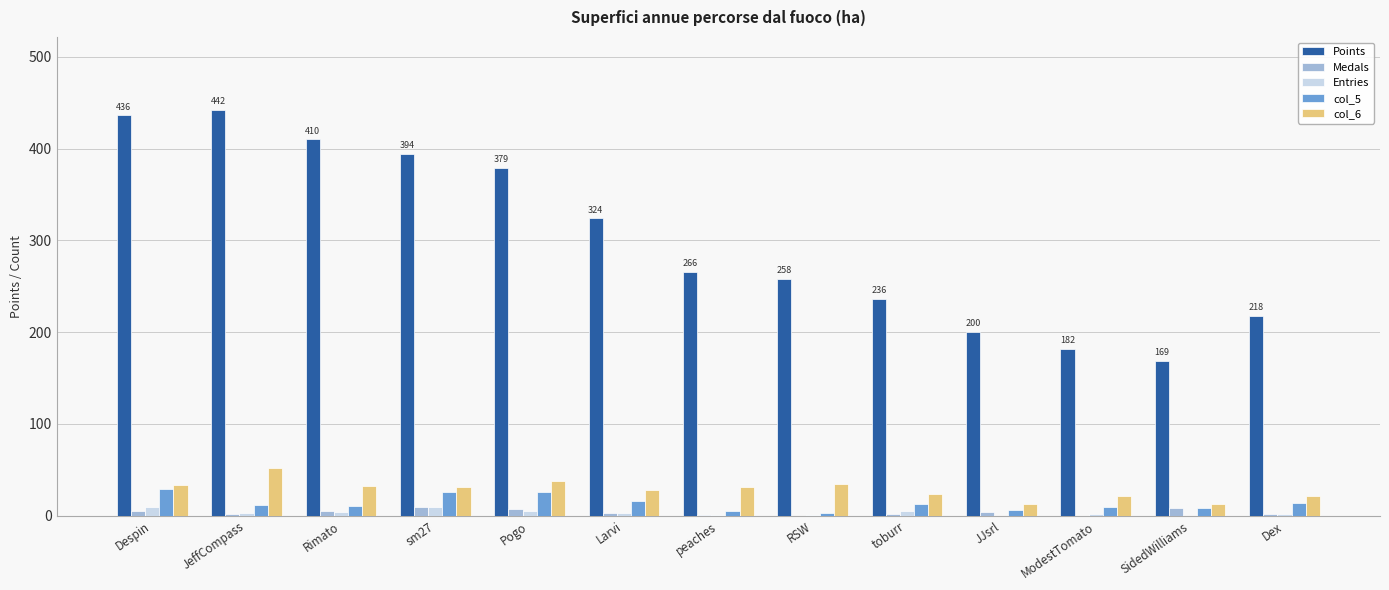

True or false: col_5 has a value of 14 at Dex.

True